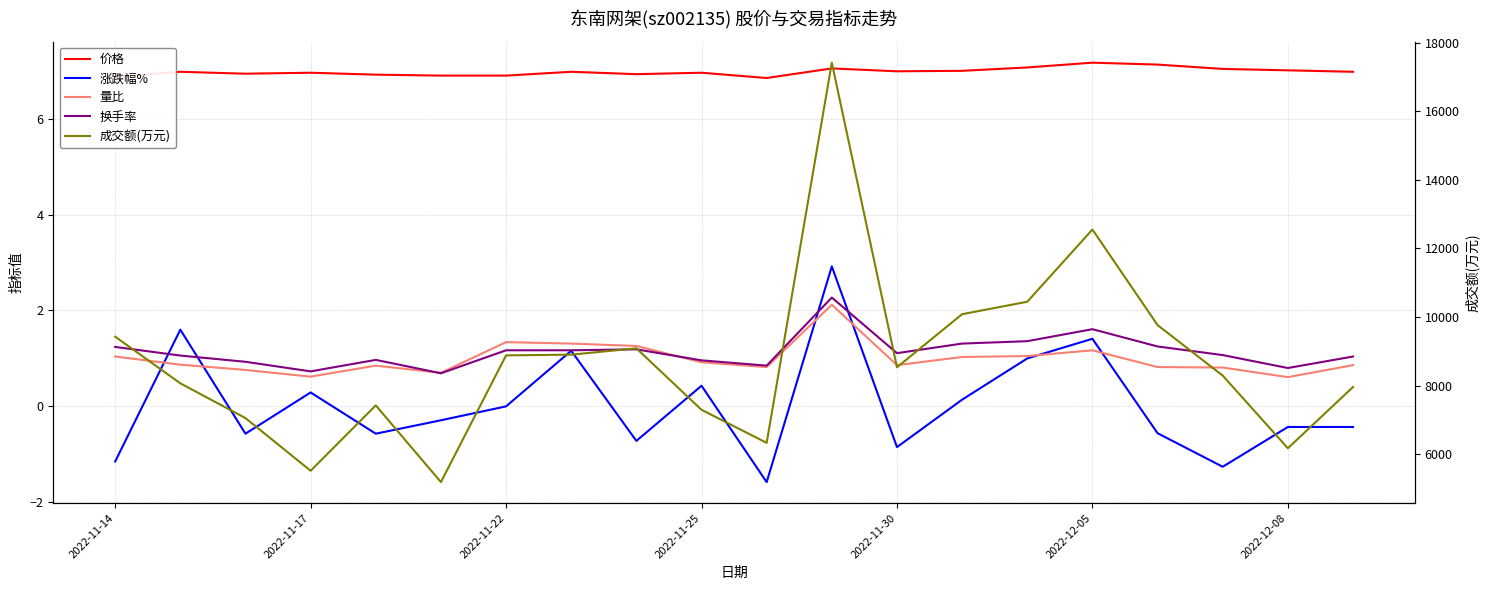

True or false: 价格 and 量比 cross at least once.

False